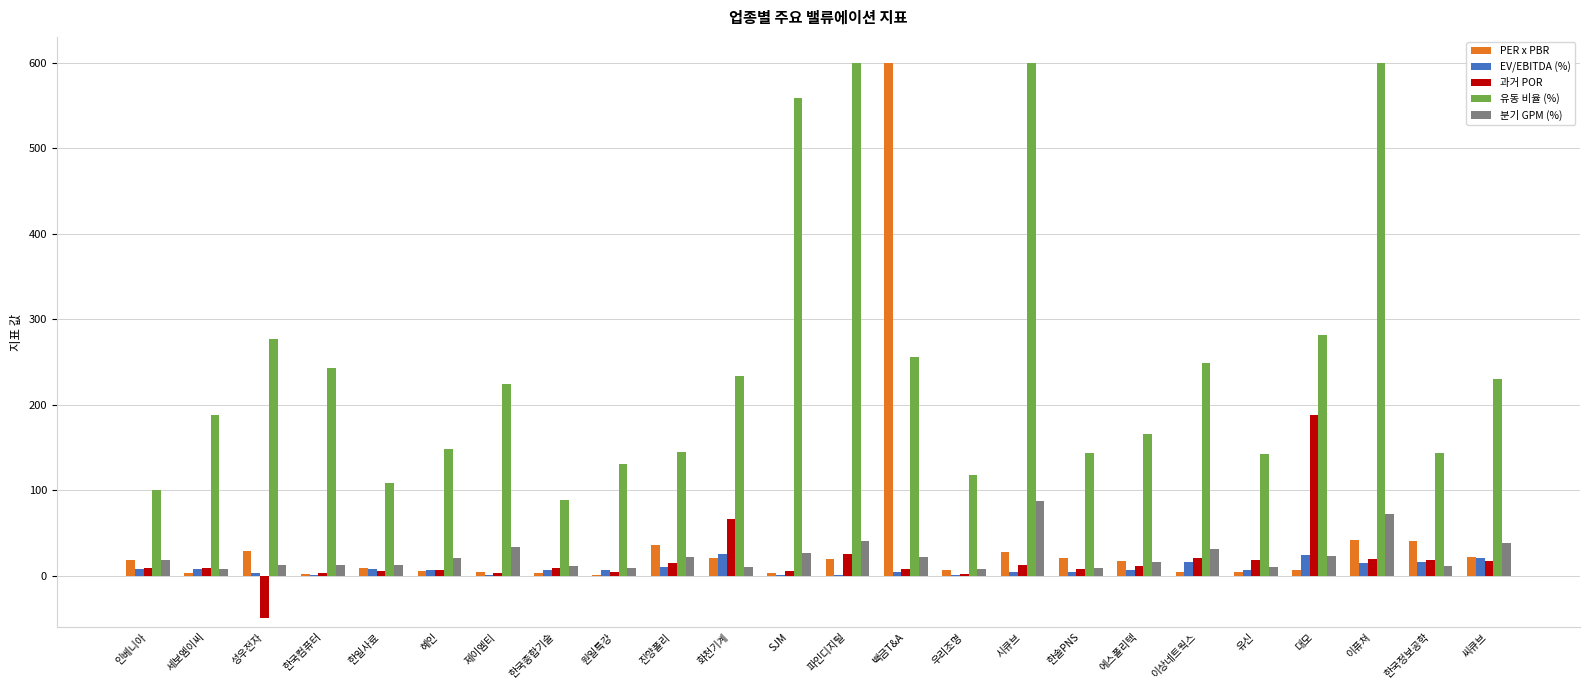

Which series changed the most between 인베니아 and 한국컴퓨터?

유동 비율 (%)